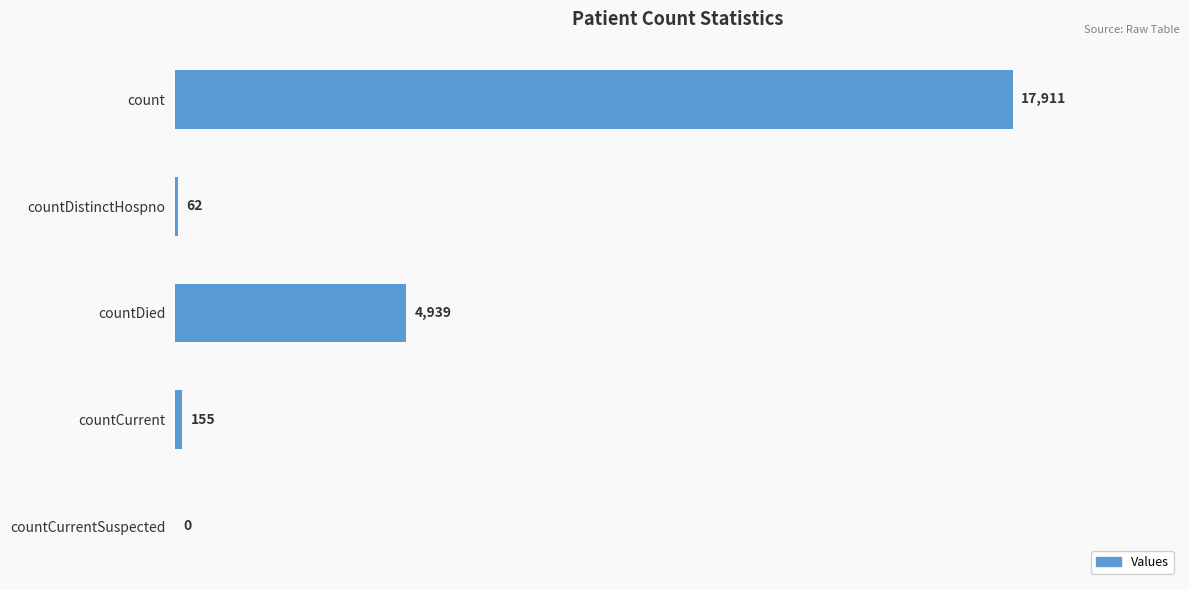

True or false: the data shows 2529 at countDied.

False